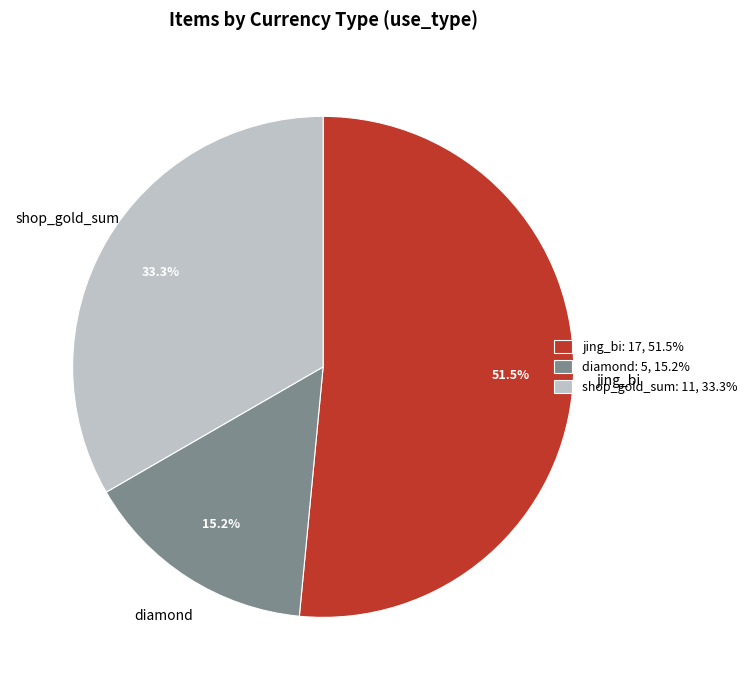

The diamond slice represents 26% of the pie. True or false?

False